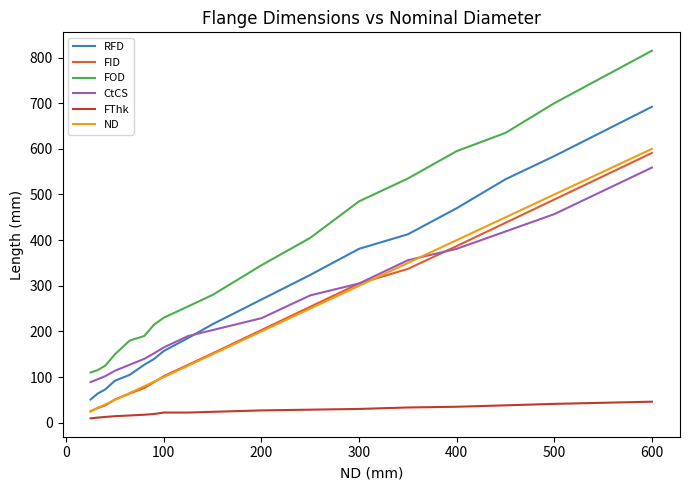

What are all the series names shown in the legend?

RFD, FID, FOD, CtCS, FThk, ND